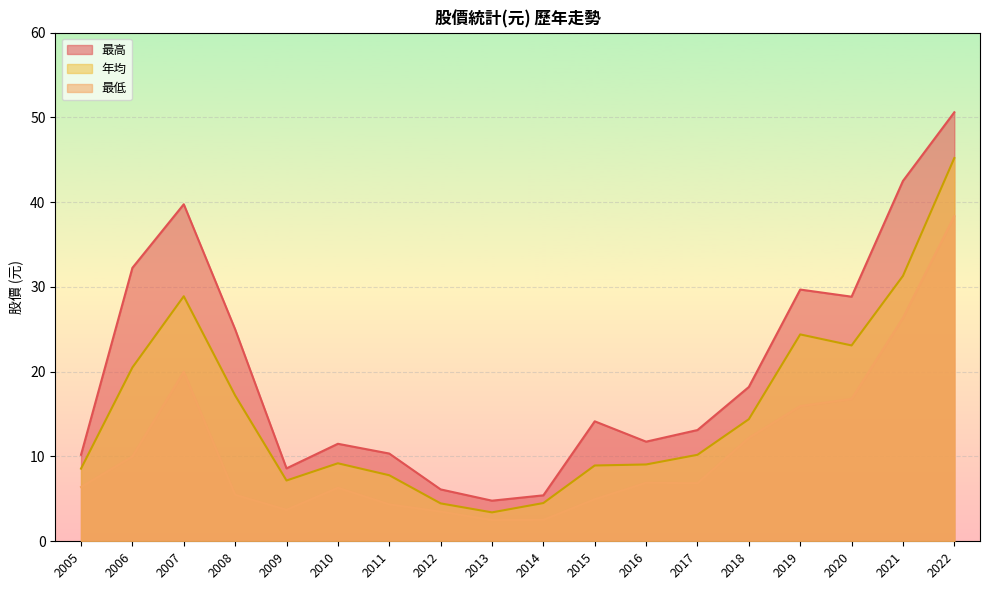

What is the difference between the maximum and minimum values in the 最高 series?

45.8